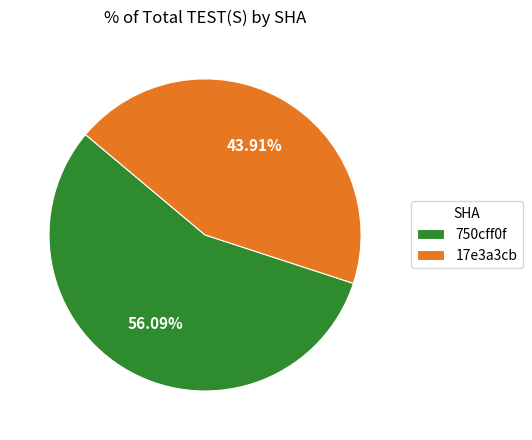

Do 750cff0f and 17e3a3cb together represent more than half of the pie?

Yes